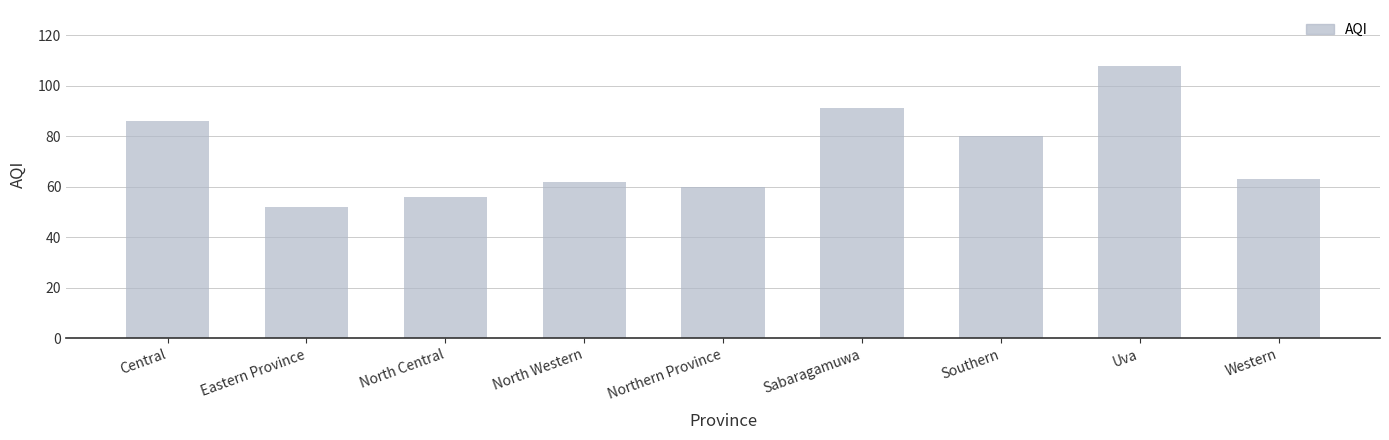

The chart shows a value of 86 at Eastern Province. True or false?

False